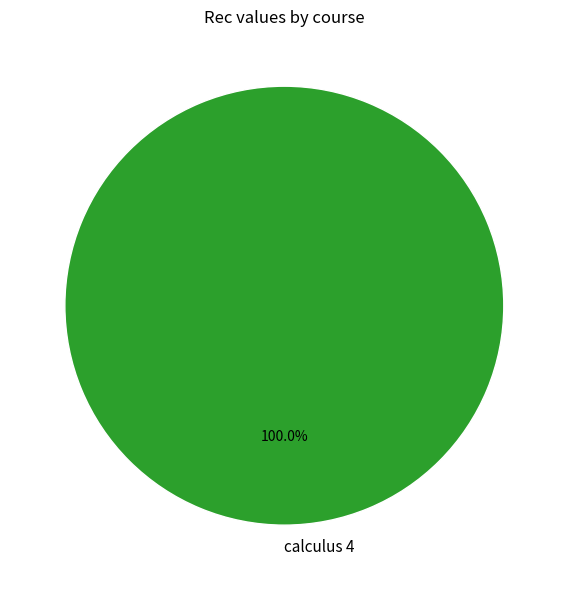

How many segments does this pie chart have?

1